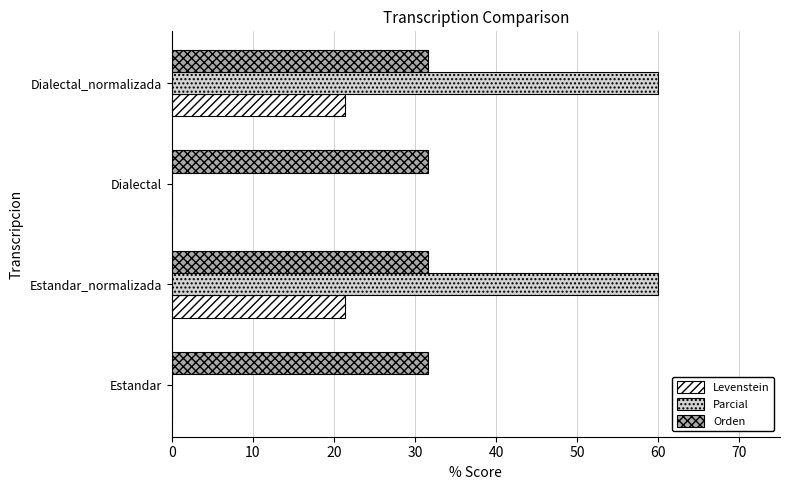

Is it true that Parcial equals 17.2 at Dialectal_normalizada?

False